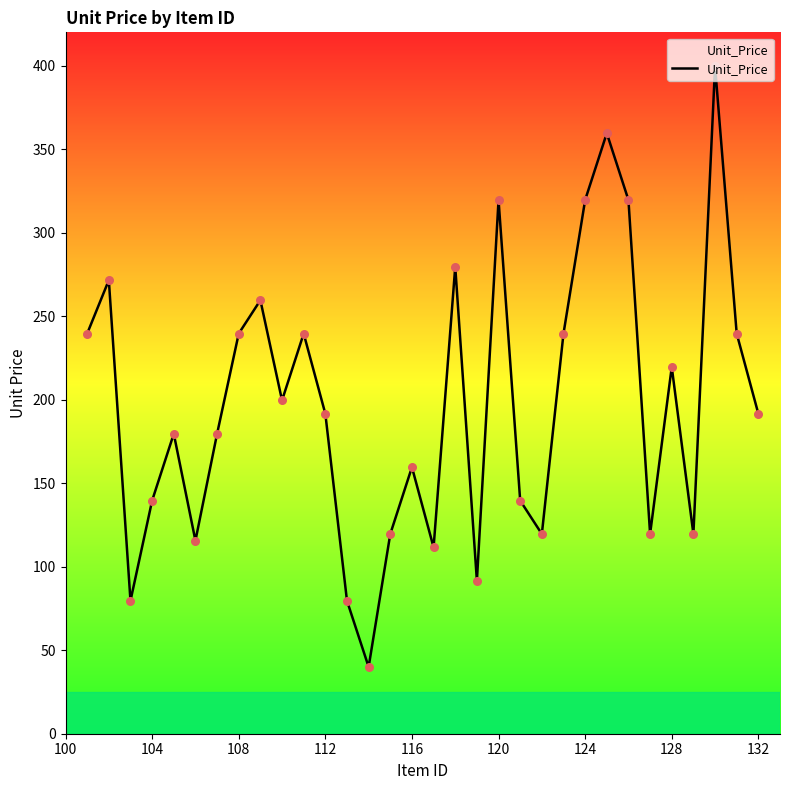

What is the difference between the maximum and minimum values?

359.6